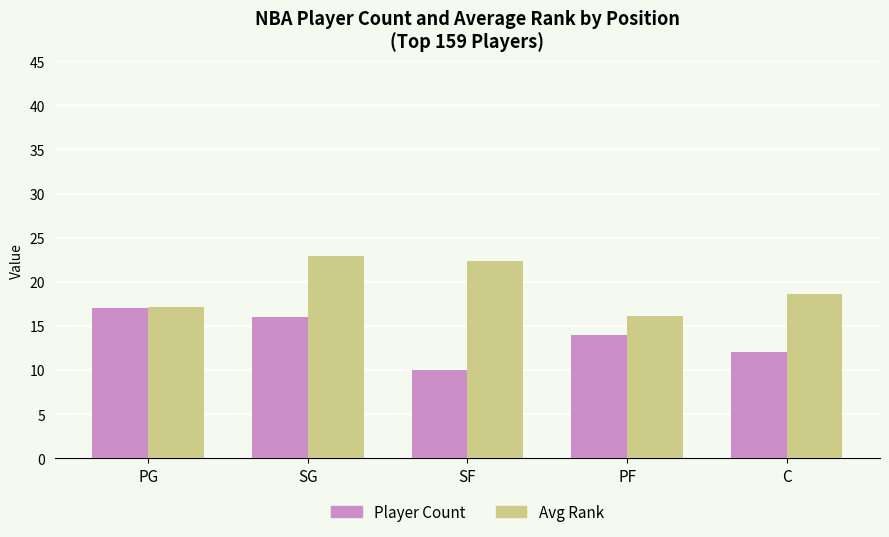

What is the difference between the second highest and second lowest values in the Avg Rank series?

5.2